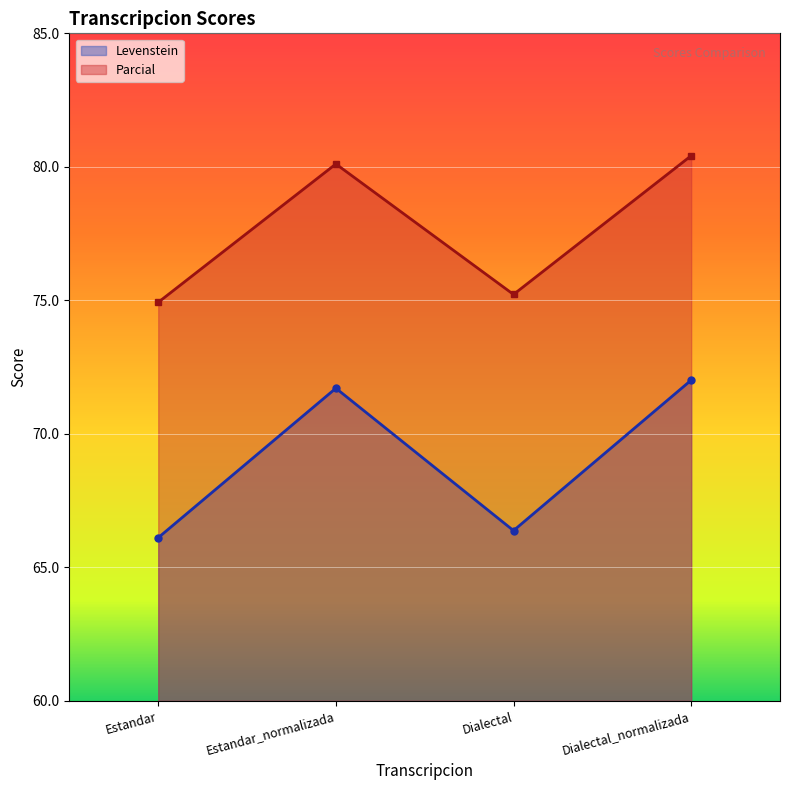

The value of Levenstein at Estandar is 87.4. True or false?

False